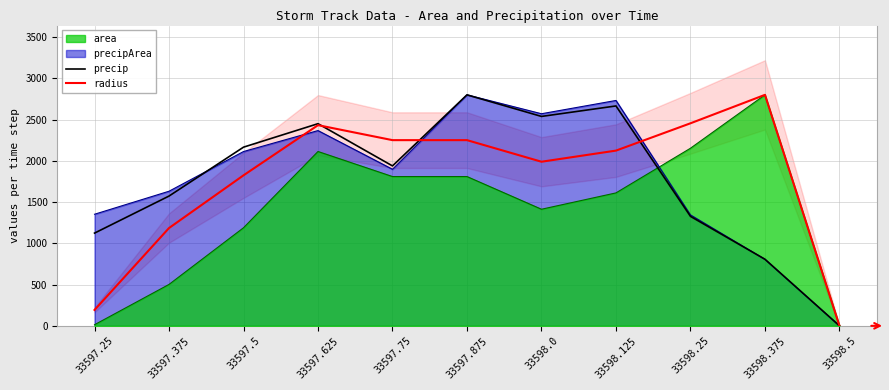

In radius, how many points are lower than both neighbors (excluding endpoints)?

1